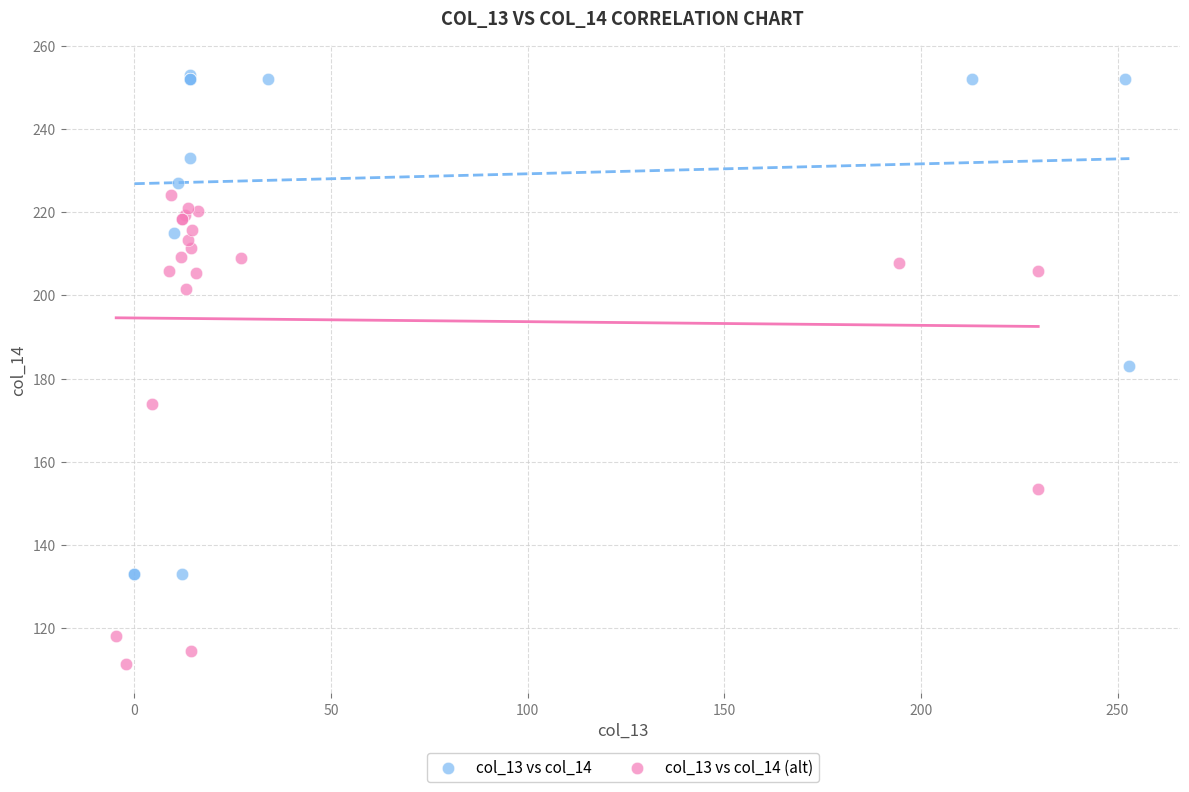

Which series reaches the maximum Y coordinate?

col_13 vs col_14